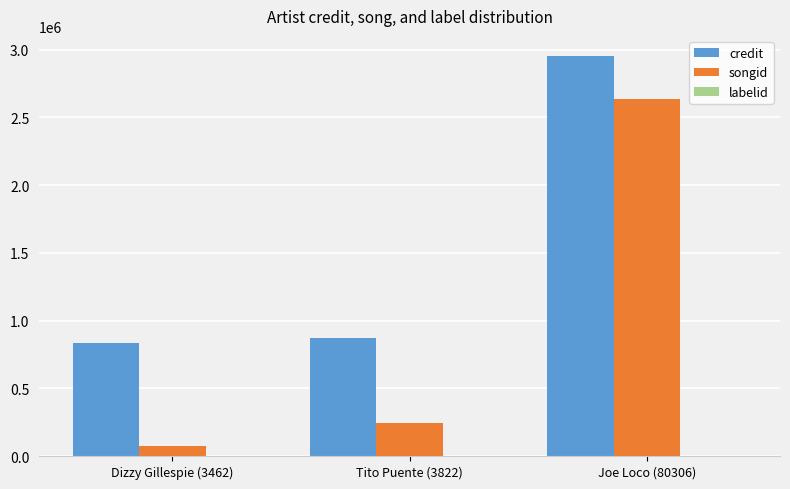

Is the value of credit at Joe Loco (80306) greater than the value of songid at Dizzy Gillespie (3462)?

Yes